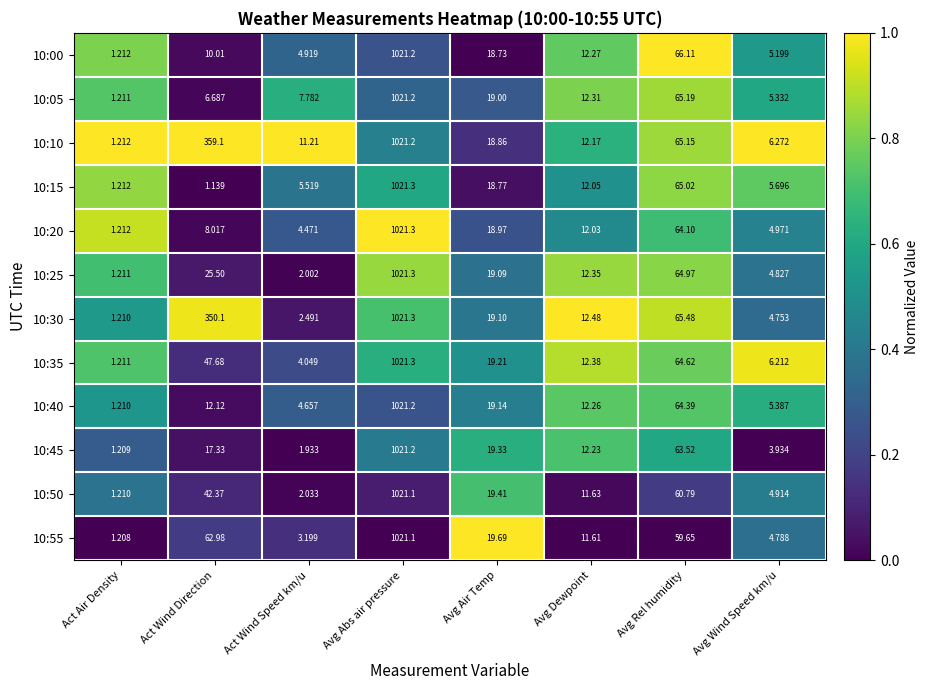

At which label is 10:05 closest to 511?

Avg Rel humidity